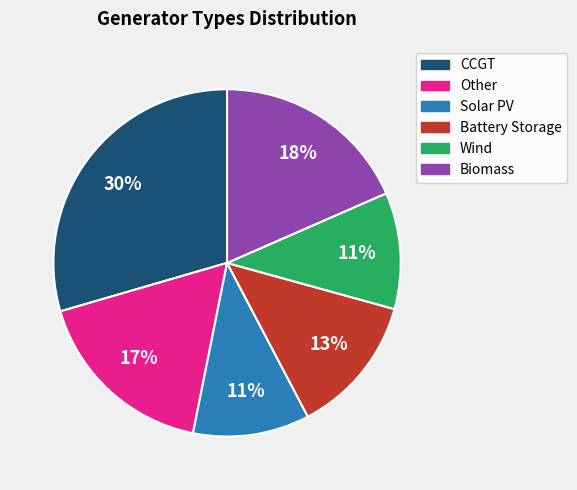

To the nearest percent, what is the difference between the largest and smallest slice percentages?

19%